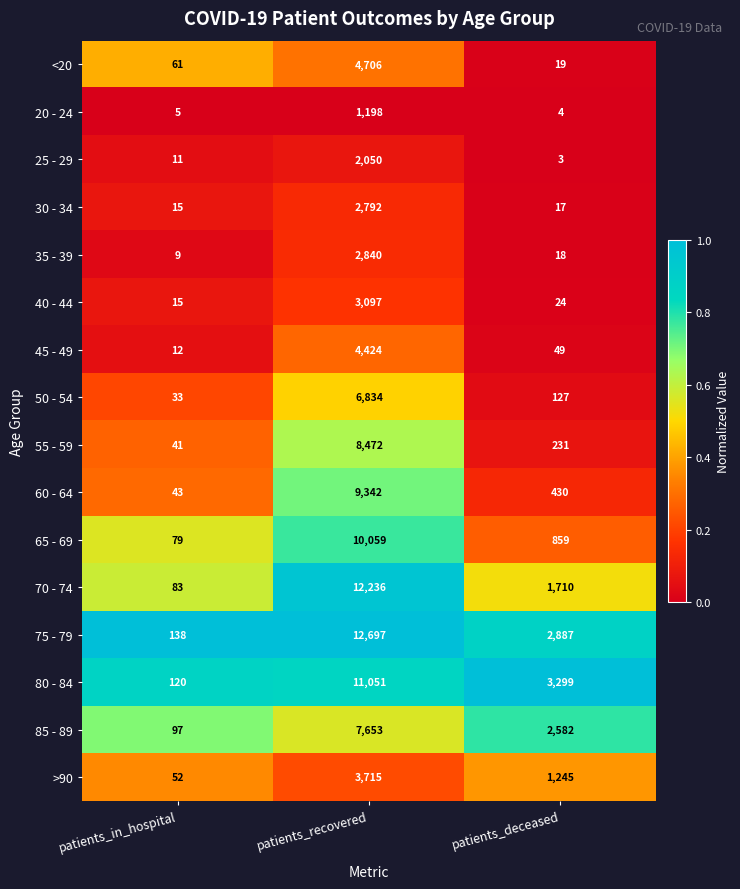

How many series are shown in this chart?

16